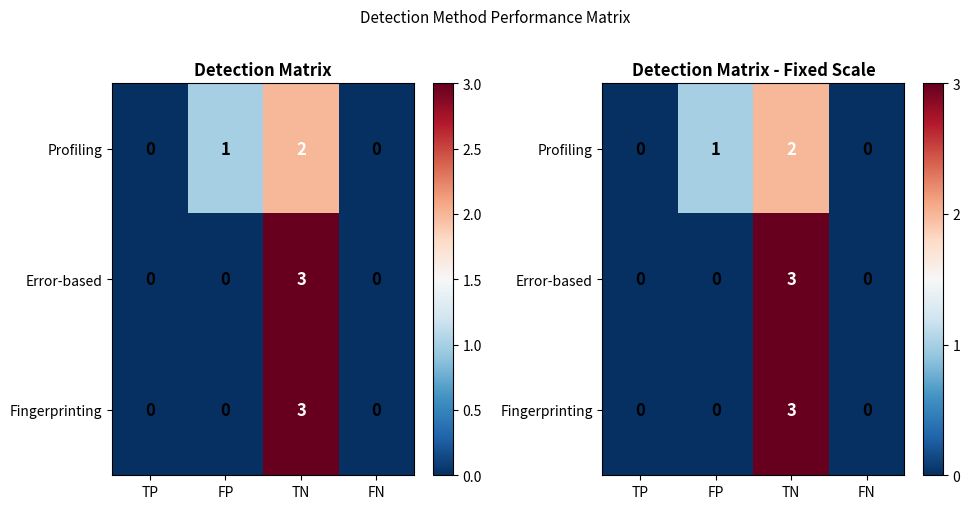

Which series has the largest total across all categories?

Profiling